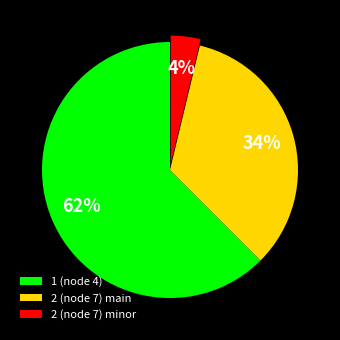

Which has a higher value, 2 (node 7) minor or 1 (node 4)?

1 (node 4)